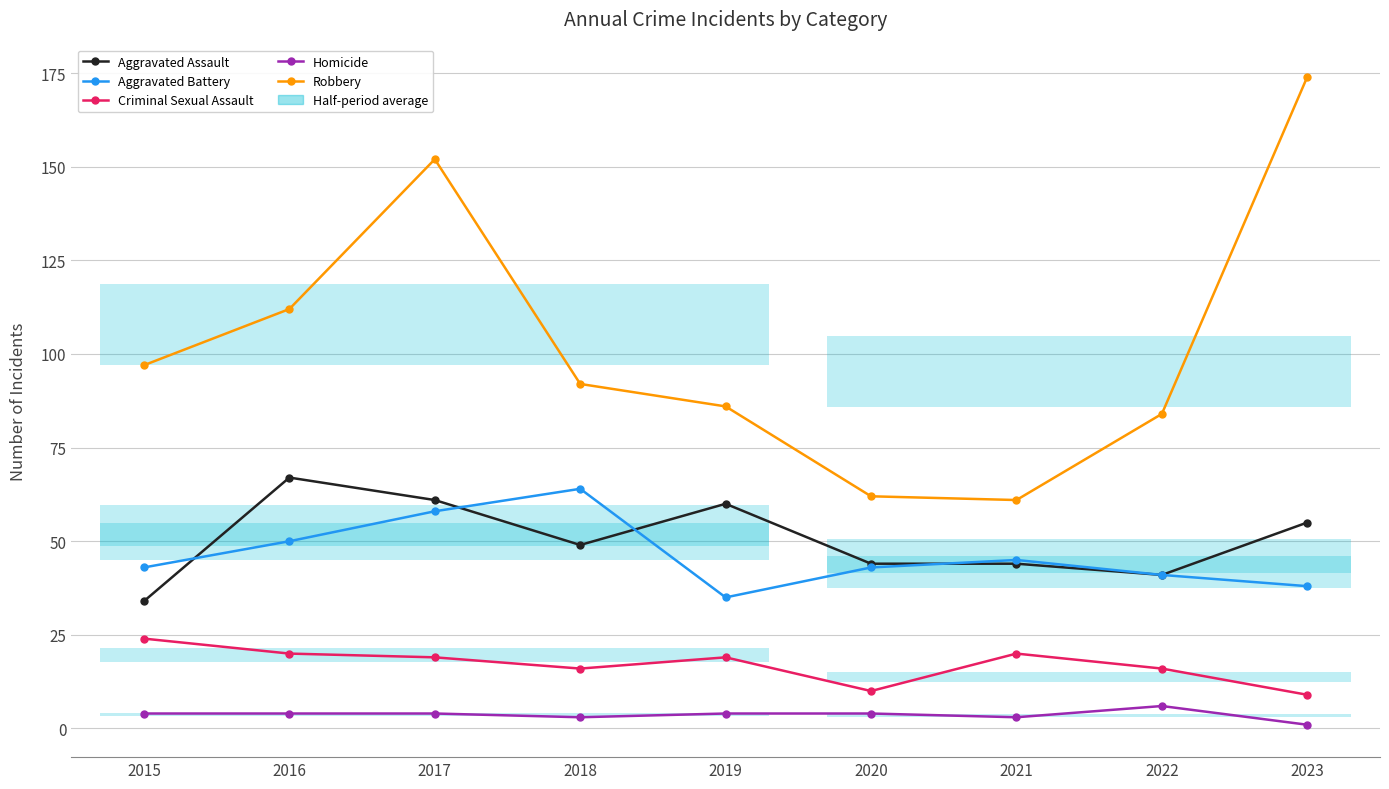

At which label does Aggravated Battery reach its peak?

2018